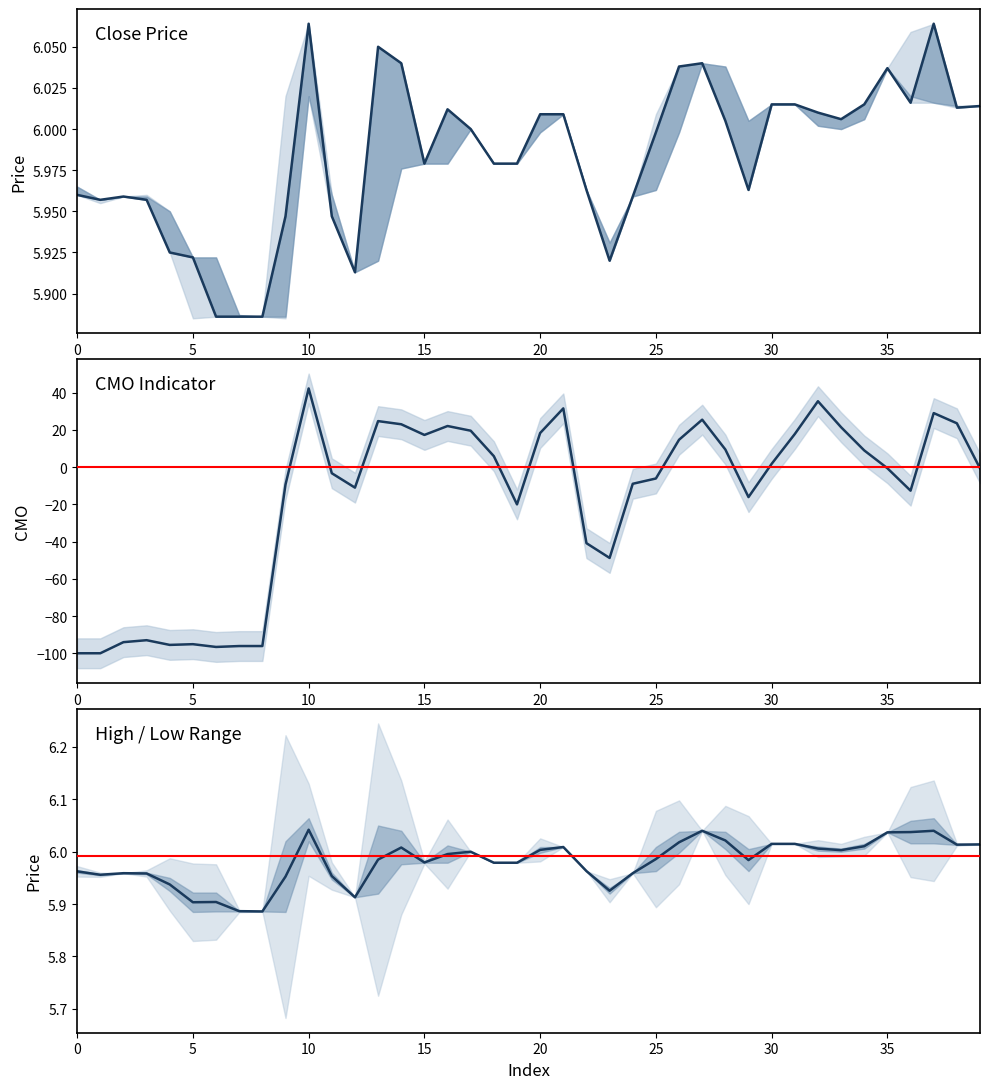

Which series changed the most between 13 and 20?

CMO